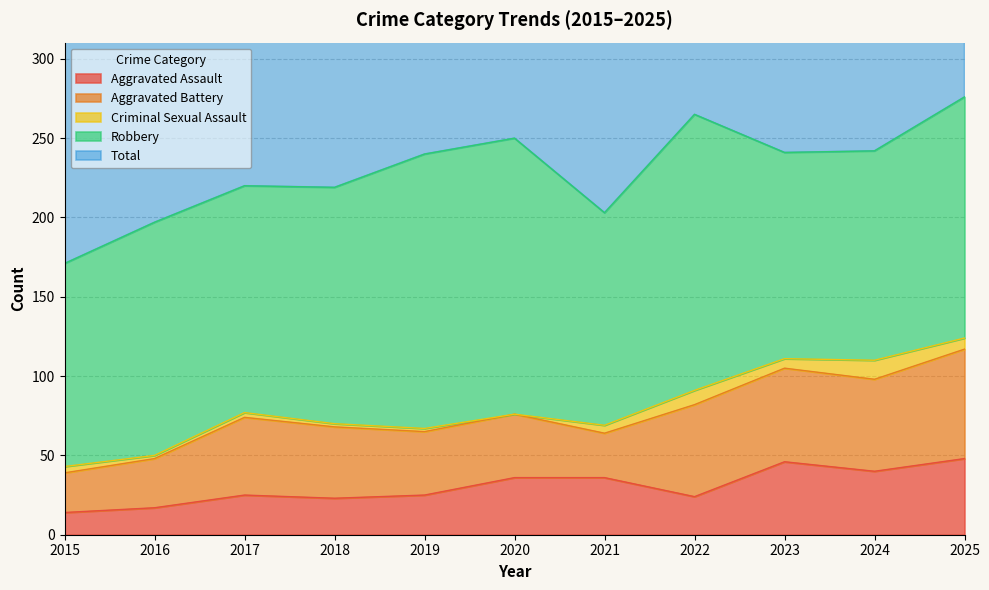

Rank the series at 2025 from lowest to highest value.

Criminal Sexual Assault, Aggravated Assault, Aggravated Battery, Robbery, Total